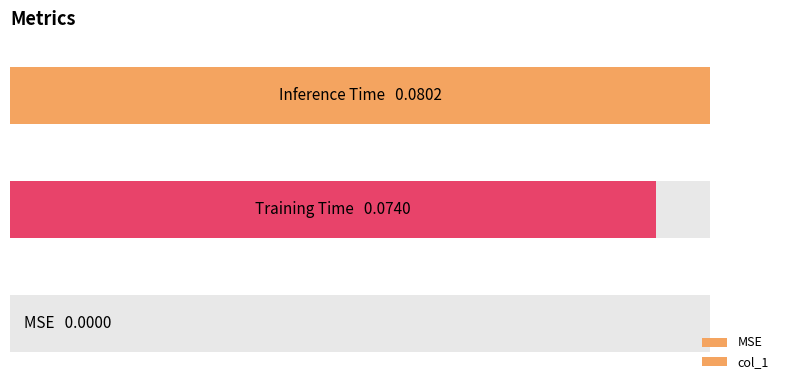

What is the difference between the maximum and minimum values?

0.1